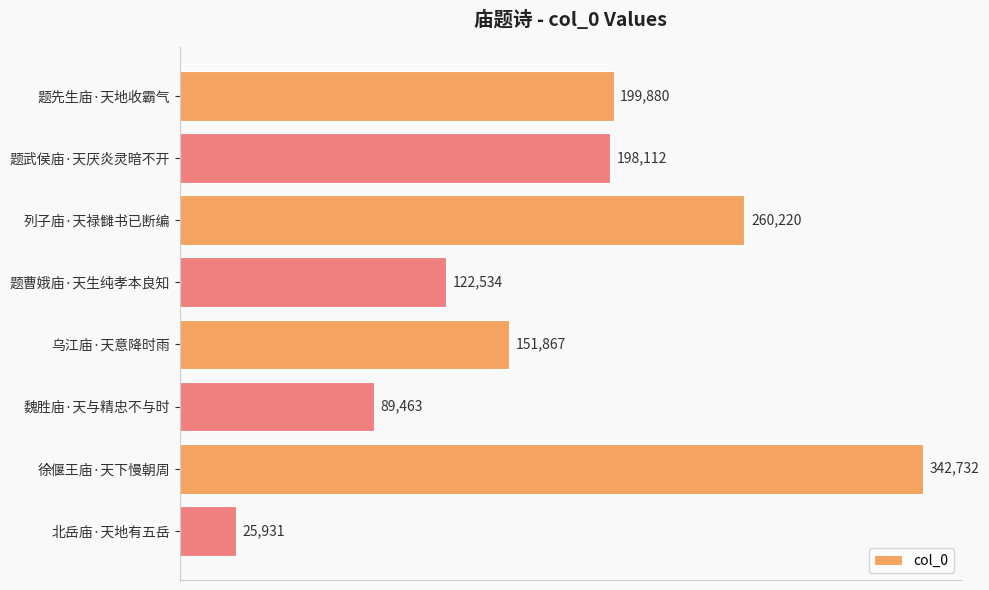

Which has a higher value, 列子庙·天禄雠书已断编 or 题武侯庙·天厌炎灵暗不开?

列子庙·天禄雠书已断编